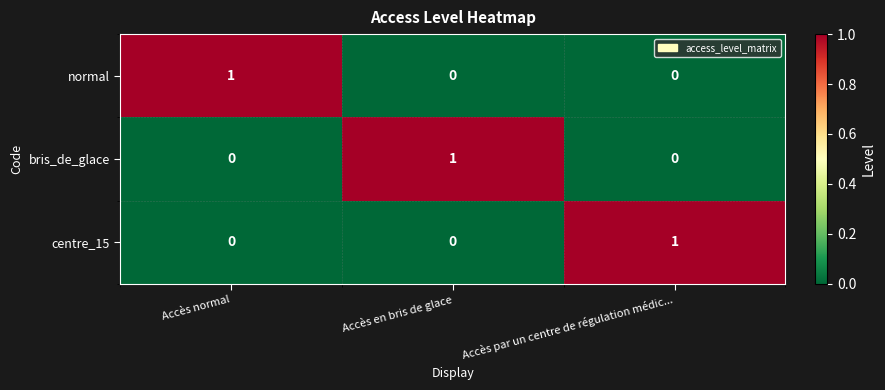

How many data points does each series have?

3